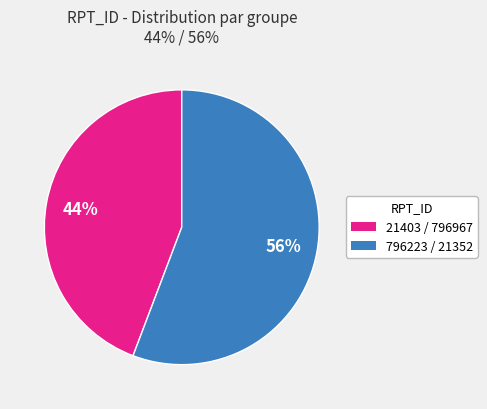

To the nearest percent, what is the average slice percentage?

50%